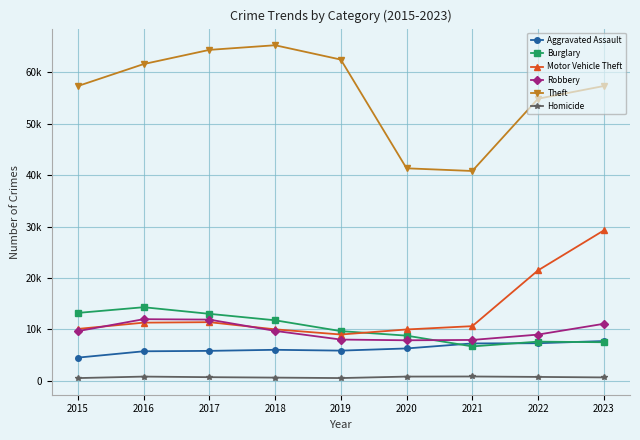

Is this an area chart (filled region under the line)?

No